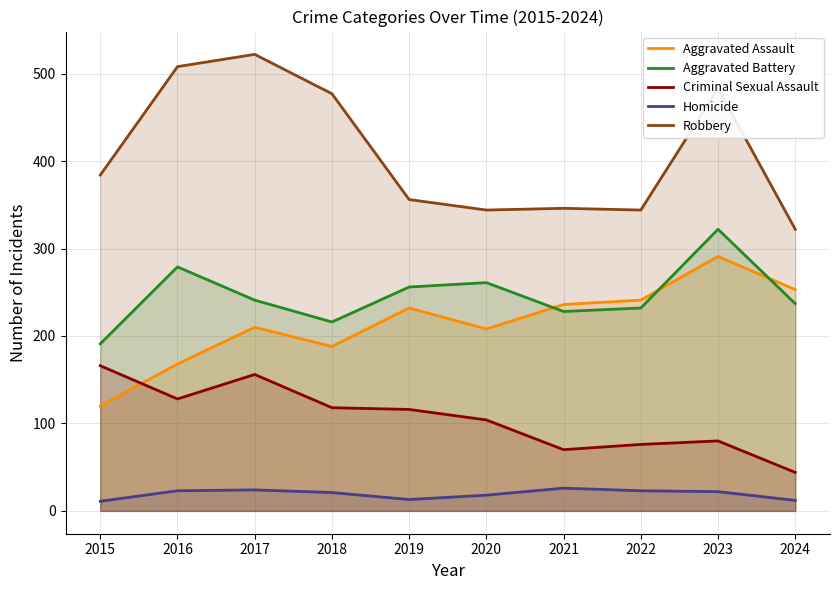

Reading left to right, transcribe all the data shown in this chart.

Aggravated Assault: 2015=120	2016=168	2017=210	2018=188	2019=232	2020=208	2021=236	2022=241	2023=291	2024=253
Aggravated Battery: 2015=191	2016=279	2017=241	2018=216	2019=256	2020=261	2021=228	2022=232	2023=322	2024=237
Criminal Sexual Assault: 2015=166	2016=128	2017=156	2018=118	2019=116	2020=104	2021=70	2022=76	2023=80	2024=44
Homicide: 2015=11	2016=23	2017=24	2018=21	2019=13	2020=18	2021=26	2022=23	2023=22	2024=12
Robbery: 2015=384	2016=508	2017=522	2018=477	2019=356	2020=344	2021=346	2022=344	2023=483	2024=322